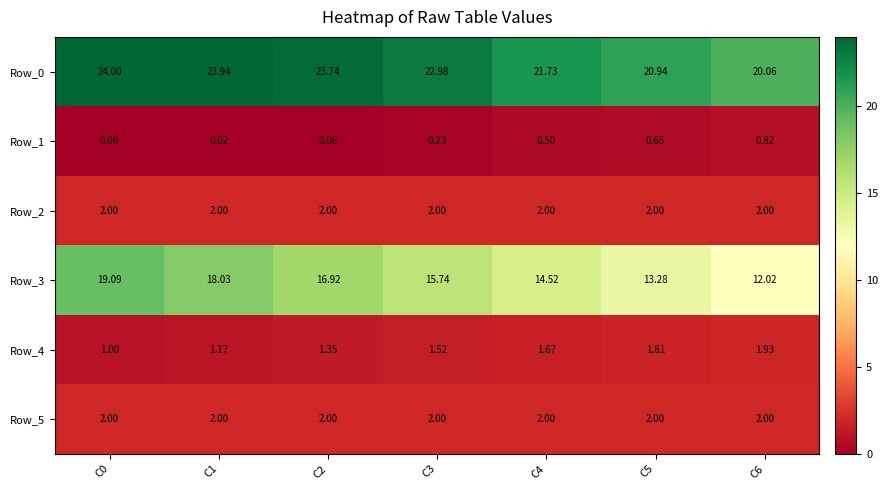

Is the value of Row_0 at C4 greater than the value of Row_4 at C4?

Yes